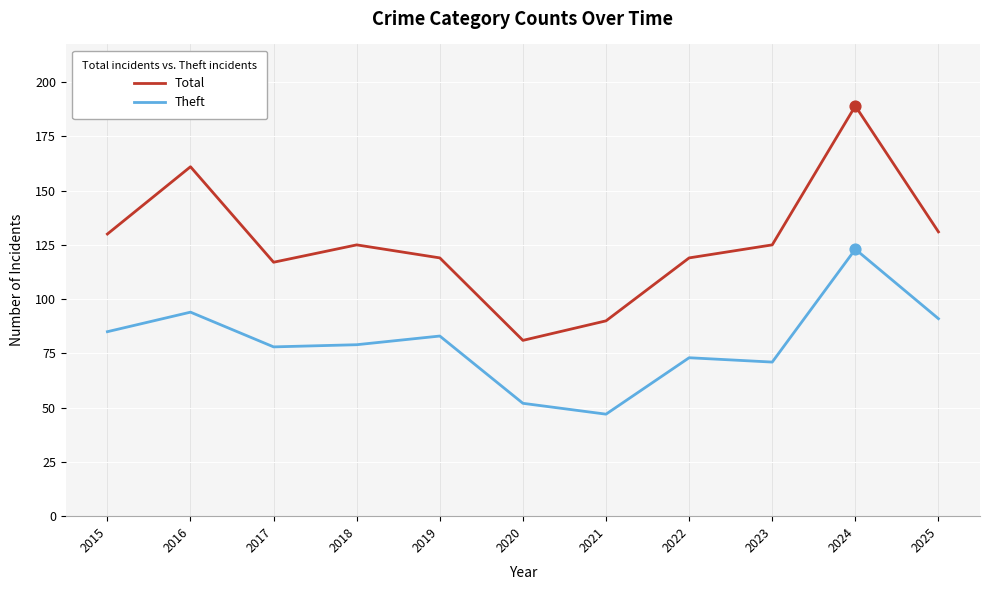

Which series has the widest spread of values?

Total